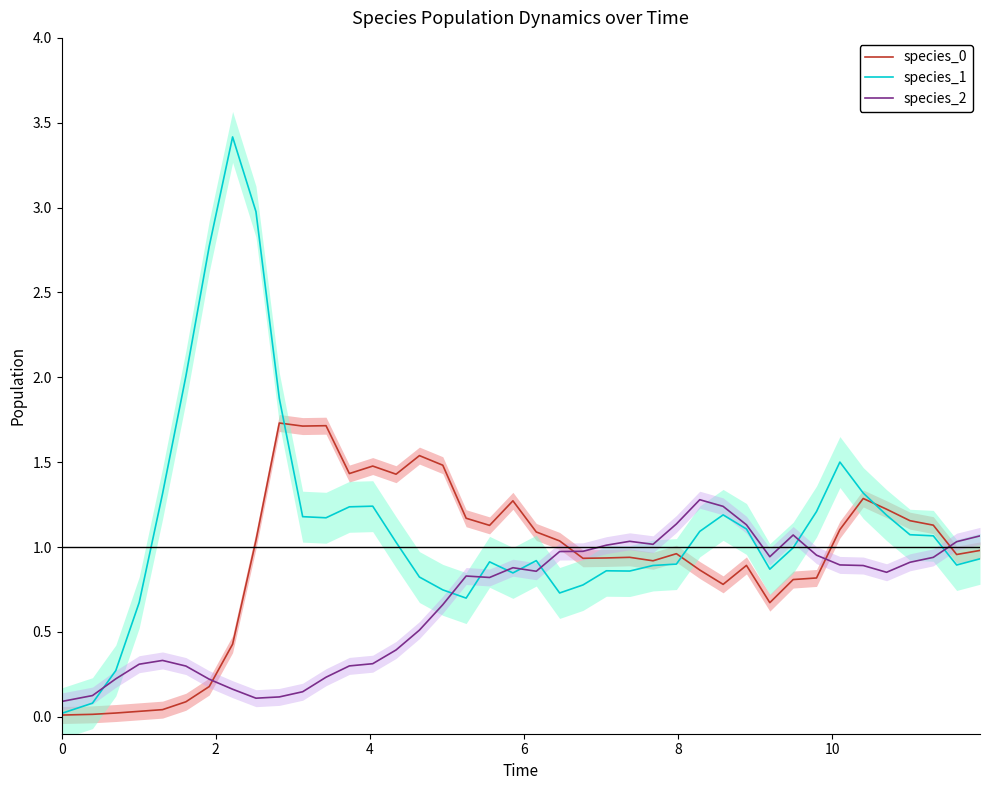

What is the sum of all species_0 values?

37.4